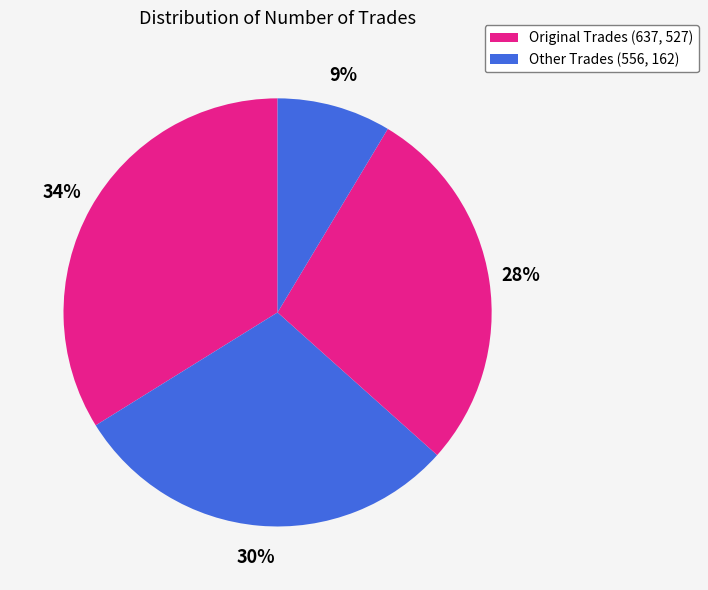

To the nearest percent, what is the average slice percentage?

25%